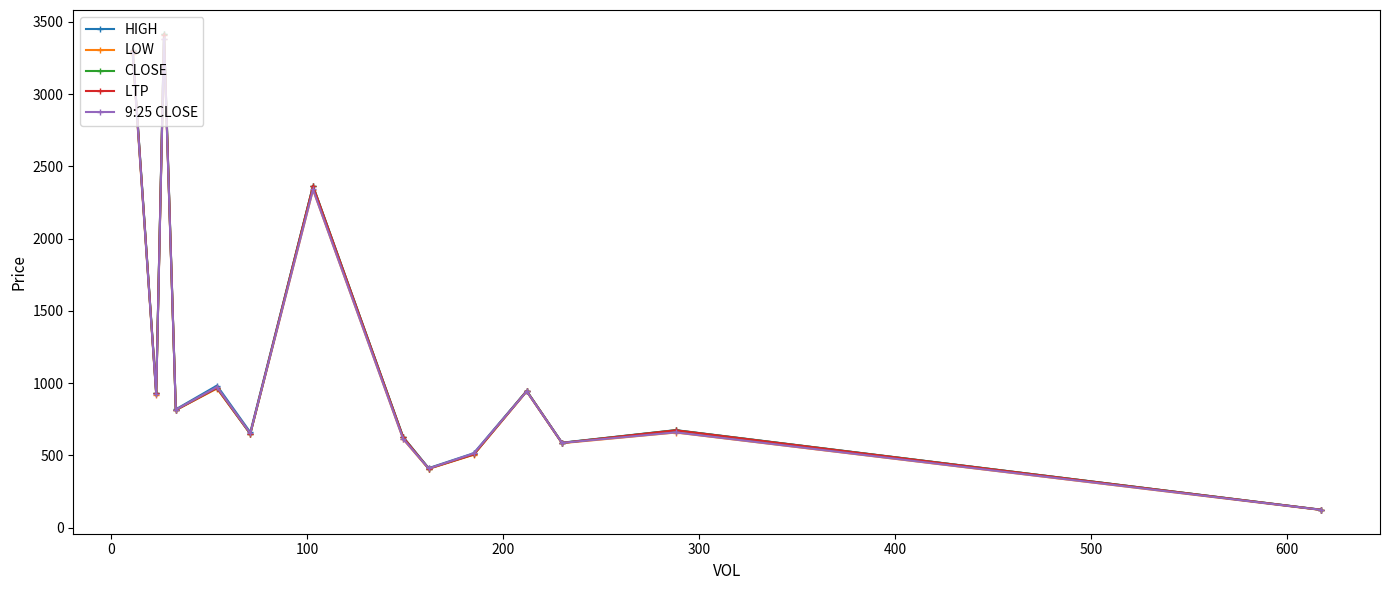

Which series has the widest spread of values?

HIGH